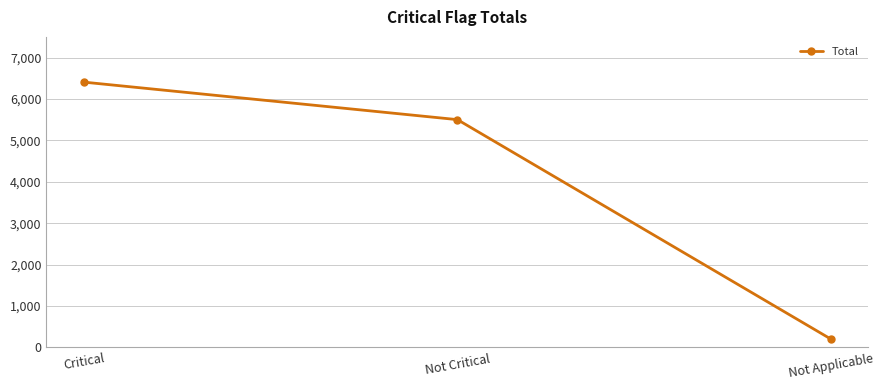

How many data points does each series have?

3